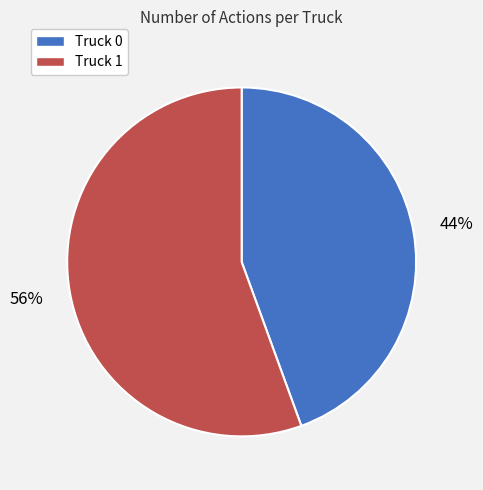

Which category has the biggest portion of the pie?

Truck 1